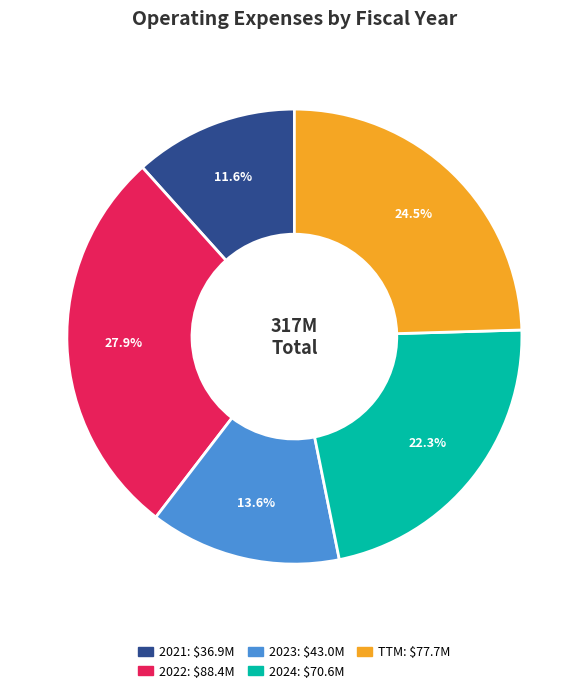

Approximately how many times larger is the value at 2022 compared to 2023?

2.1